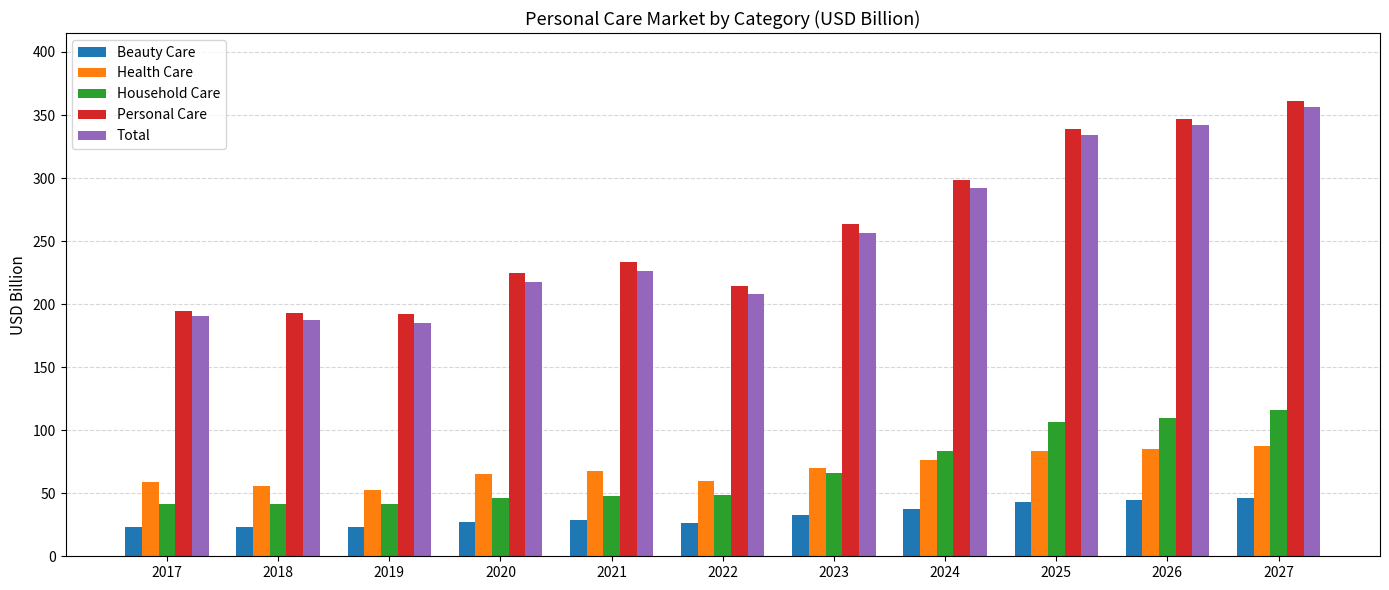

What is the spread (max minus min) of values at 2019?

169.0